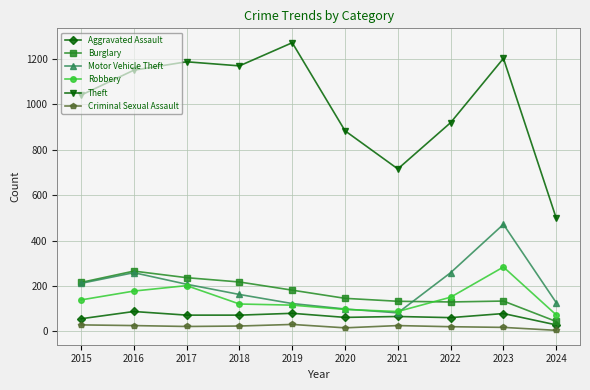

What is the total value across all series at 2019?

1804